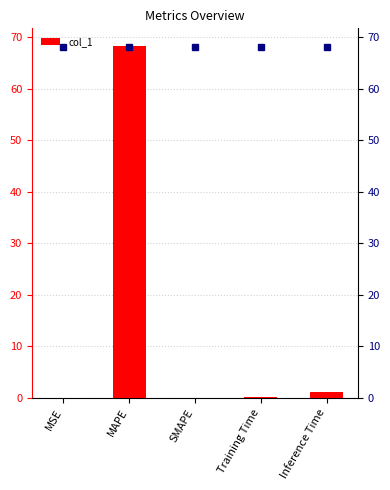

At which label is the value closest to 34?

Inference Time